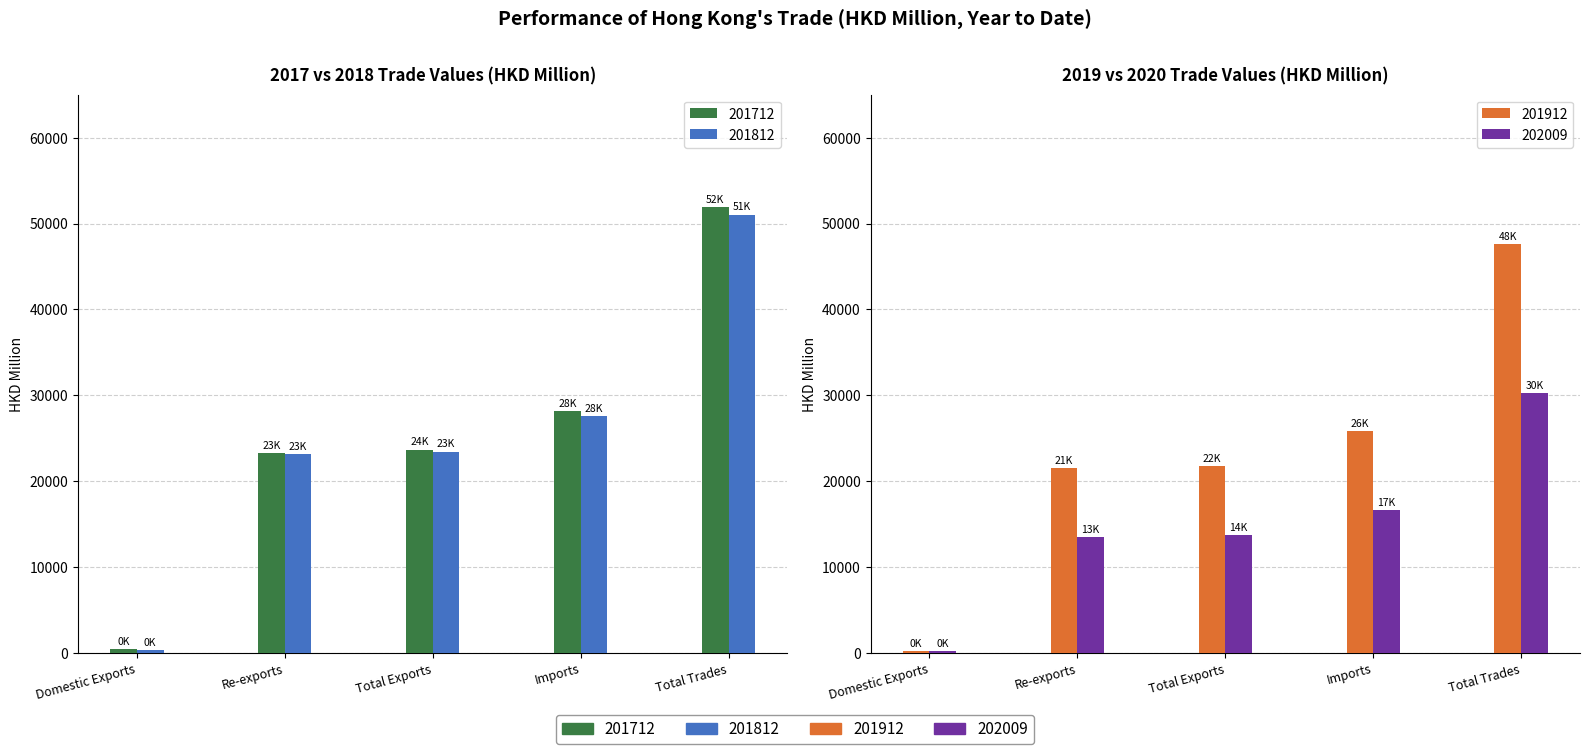

What is the label of the 3rd bar from the left?

Total Exports